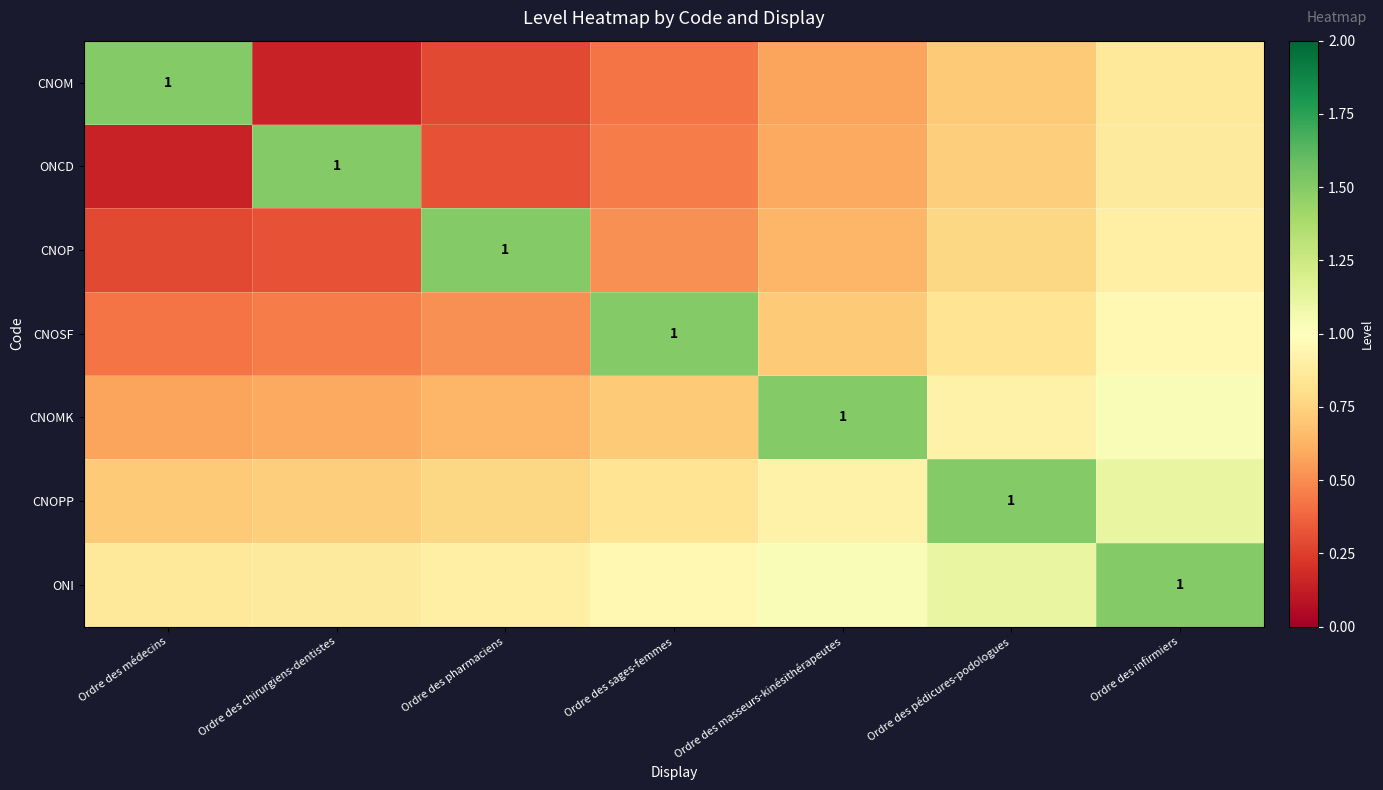

Rank the series at Ordre des infirmiers from highest to lowest value.

ONI, CNOPP, CNOMK, CNOSF, CNOP, ONCD, CNOM